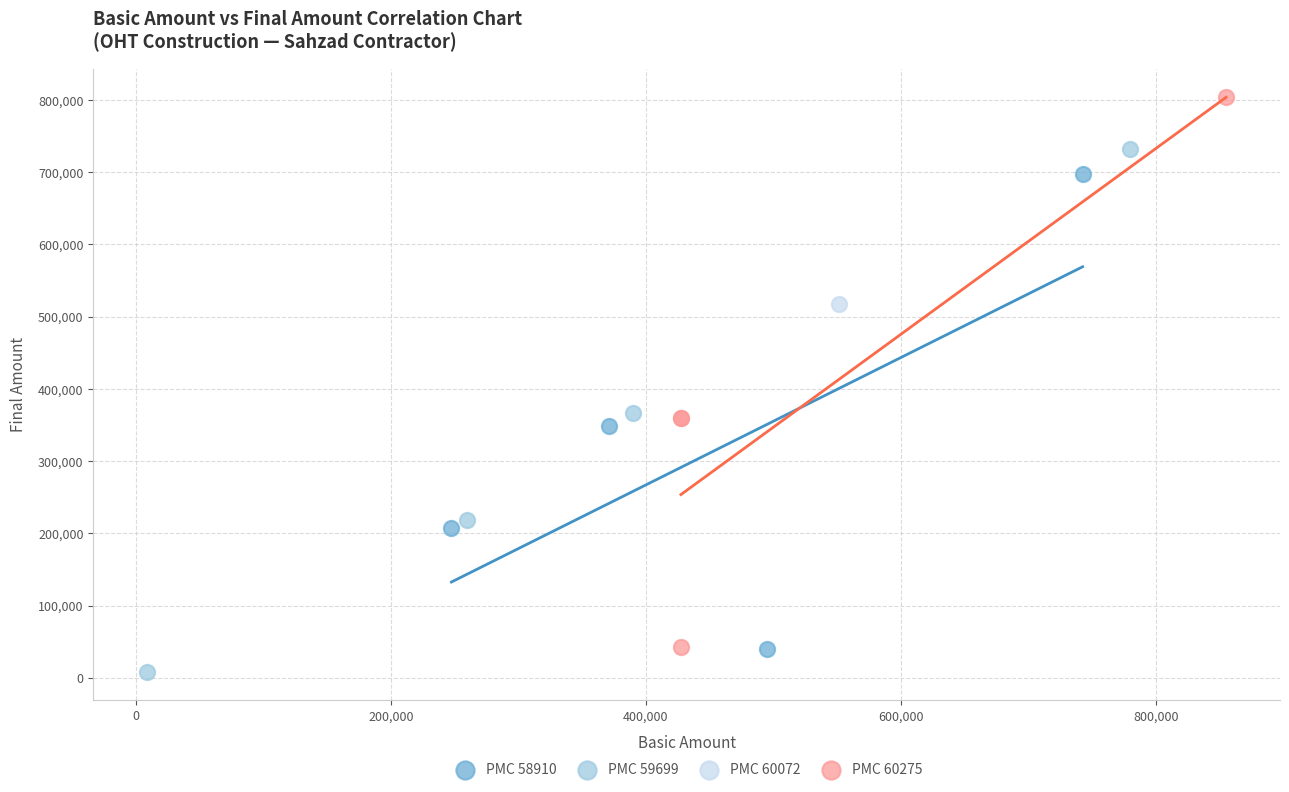

Which series reaches the minimum Y coordinate?

PMC 59699